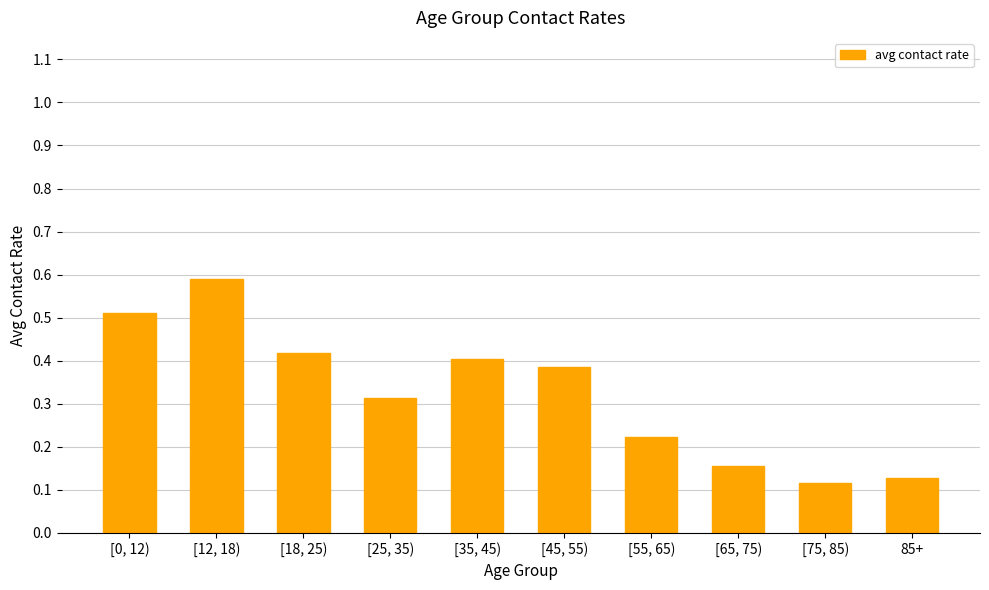

How many values are between 0 and 1?

10